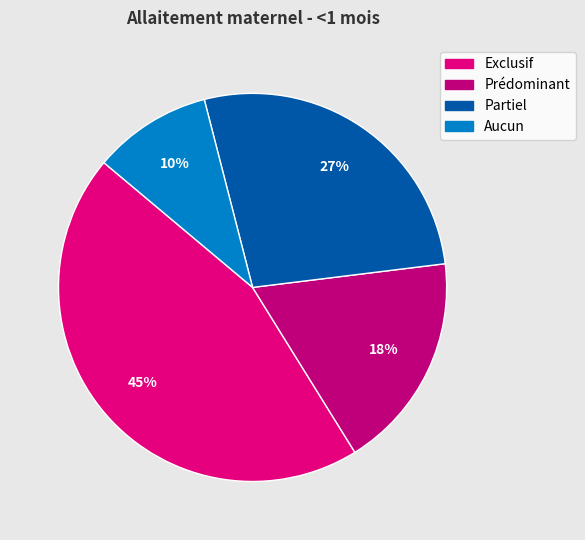

To the nearest percent, what portion does Partiel represent?

27%